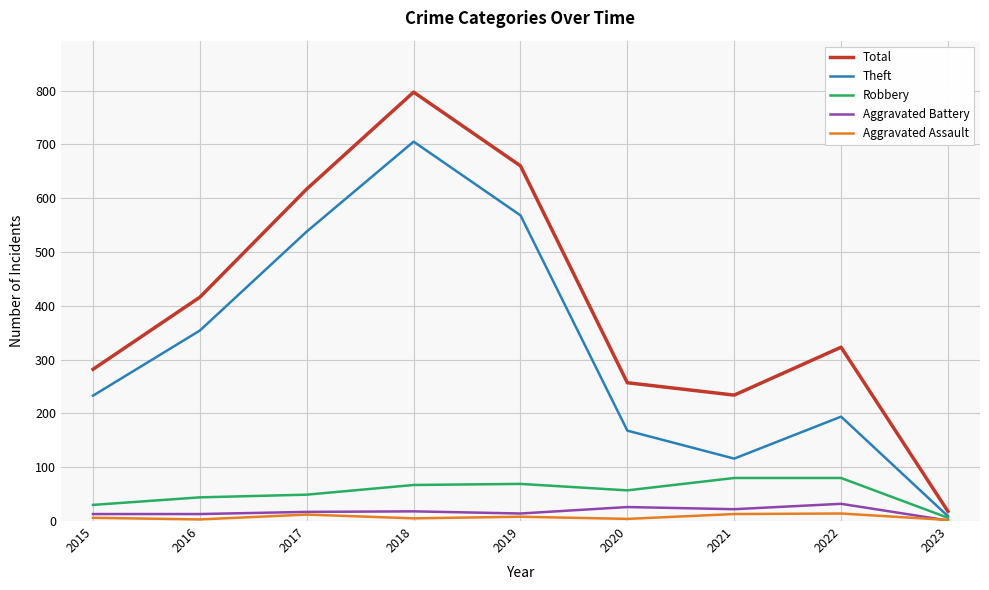

Which series has the largest total across all categories?

Total